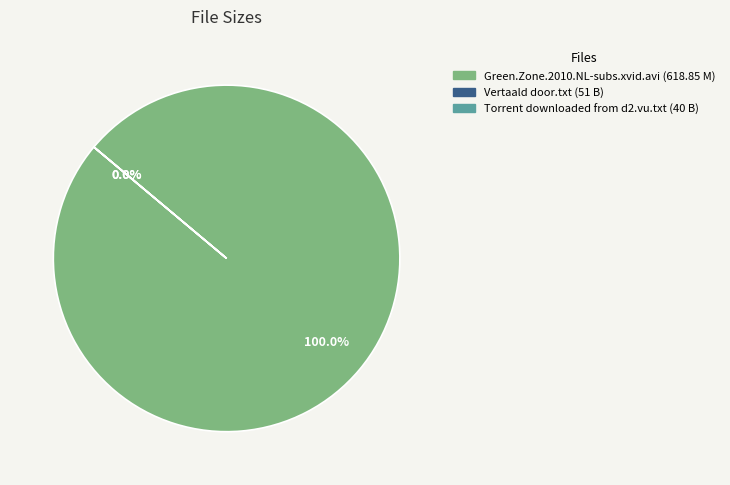

Is Green.Zone.2010.NL-subs.xvid.avi the majority of the pie?

Yes